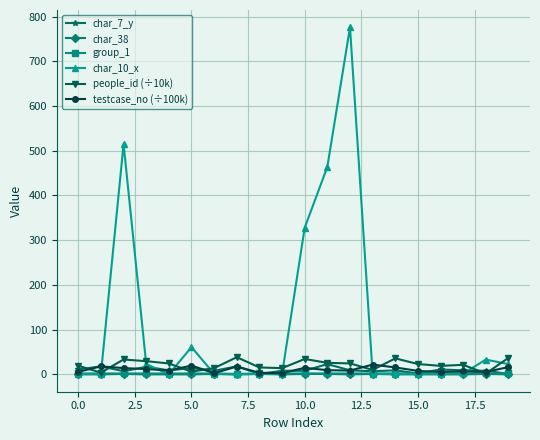

What is the value of the testcase_no (÷100k) point at the 18th from the left?

6.7